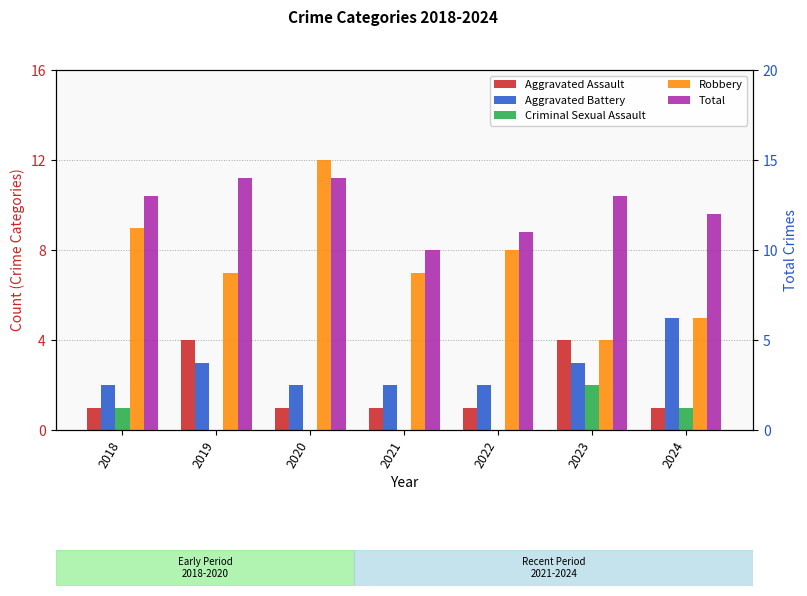

Rank the series by their maximum value, from lowest to highest.

Criminal Sexual Assault, Aggravated Assault, Aggravated Battery, Robbery, Total